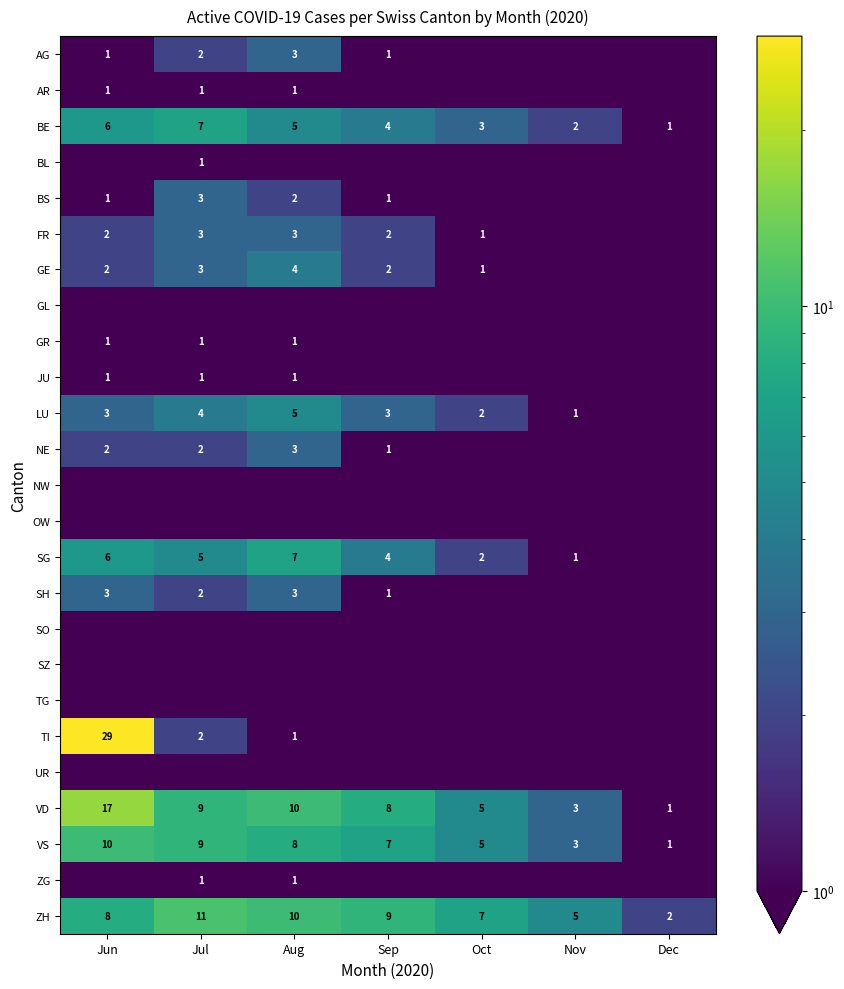

Count the VS values in the range 3 to 9.

5